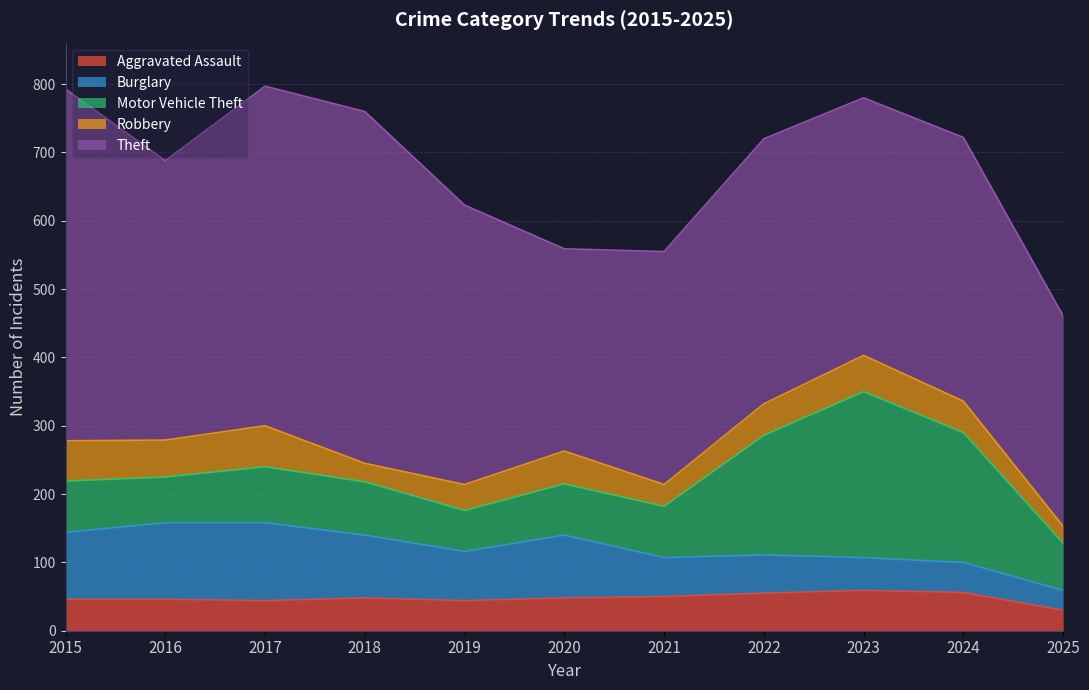

What is the difference between the Robbery values at 2016 and 2017?

6